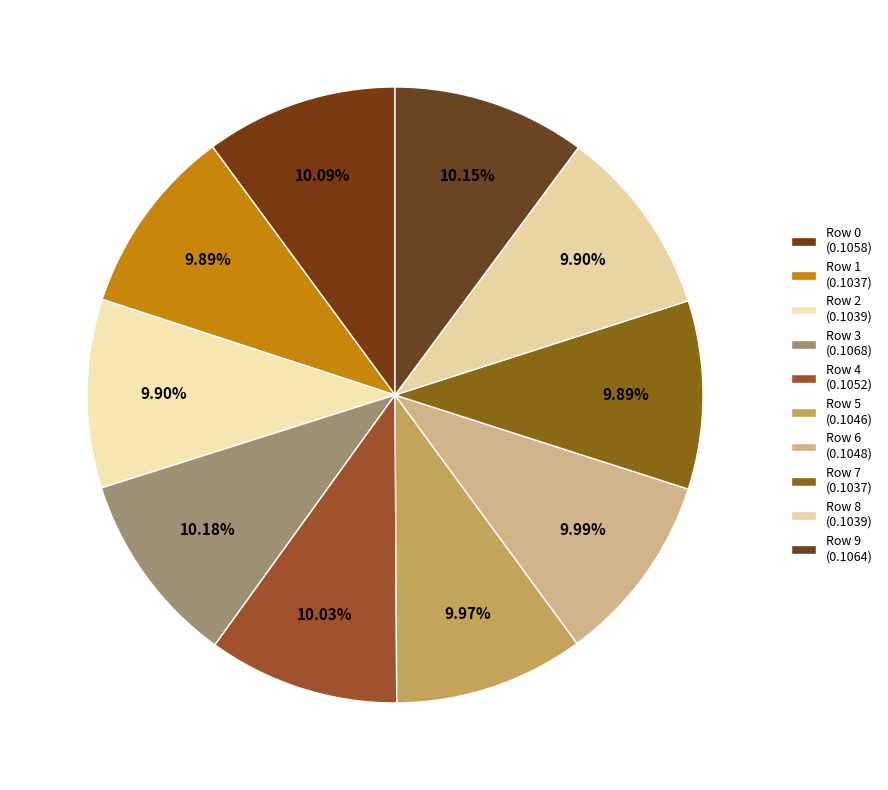

Is it true that Row 9 is 20% of the pie?

False